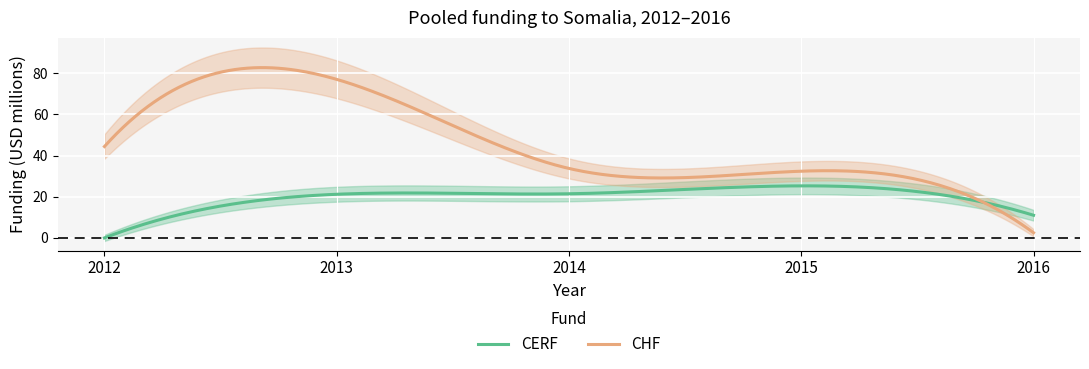

The CERF series shows 0.0 at 2012. True or false?

True